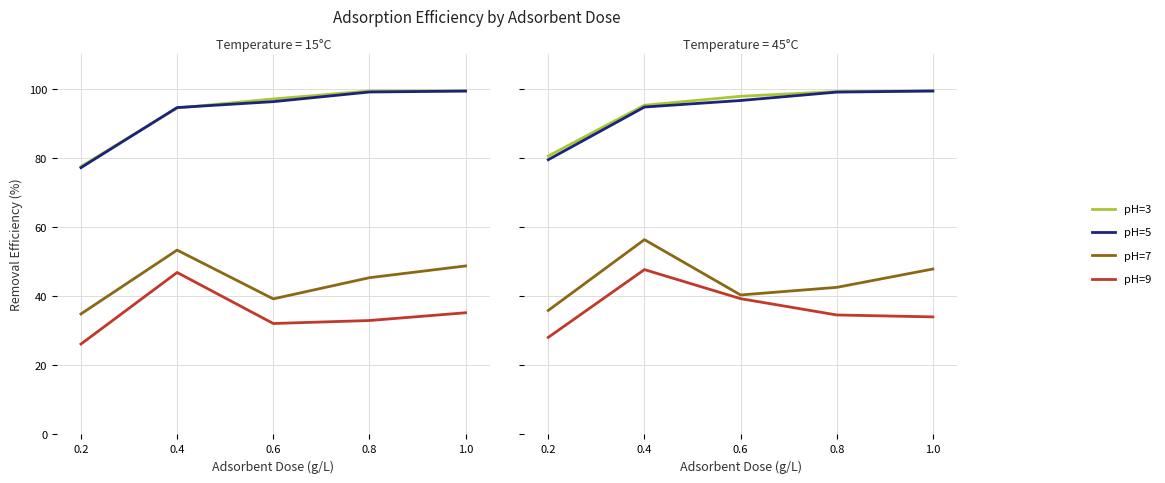

Which series has the largest total across all categories?

pH=3